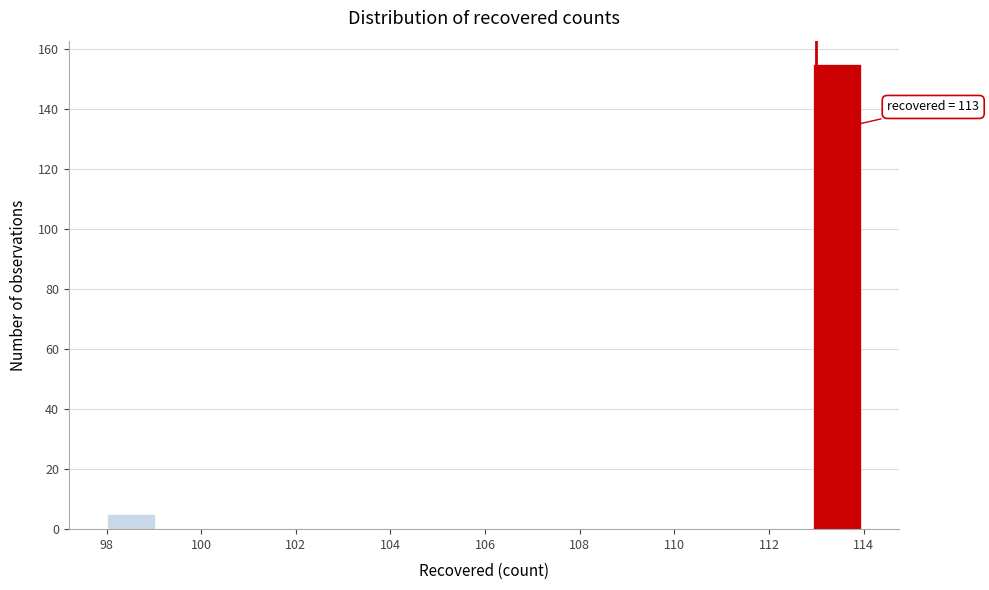

Over which range of the x-axis is the bar tallest?

113.0 to 114.0